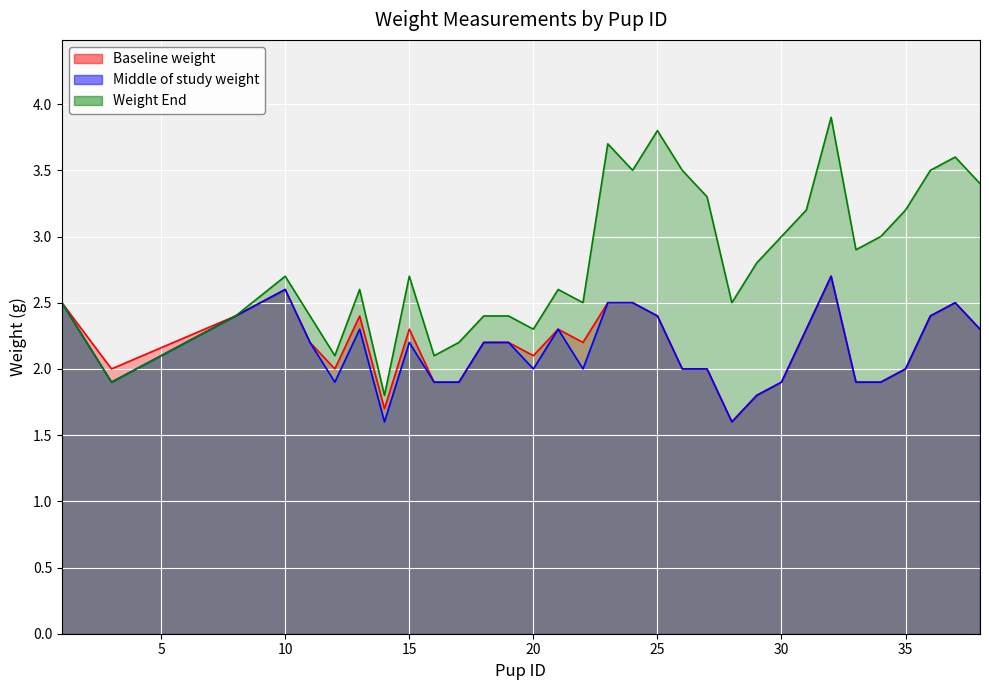

Reading left to right, what are all the values shown in this chart?

Baseline weight: 2.5	2.0	2.4	2.6	2.2	2.0	2.4	1.7	2.3	1.9	1.9	2.2	2.2	2.1	2.3	2.2	2.5	2.5	2.4	2.0	2.0	1.6	1.8	1.9	2.3	2.7	1.9	1.9	2.0	2.4	2.5	2.3
Middle of study weight: 2.5	1.9	2.4	2.6	2.2	1.9	2.3	1.6	2.2	1.9	1.9	2.2	2.2	2.0	2.3	2.0	2.5	2.5	2.4	2.0	2.0	1.6	1.8	1.9	2.3	2.7	1.9	1.9	2.0	2.4	2.5	2.3
Weight End: 2.5	1.9	2.4	2.7	2.4	2.1	2.6	1.8	2.7	2.1	2.2	2.4	2.4	2.3	2.6	2.5	3.7	3.5	3.8	3.5	3.3	2.5	2.8	3.0	3.2	3.9	2.9	3.0	3.2	3.5	3.6	3.4